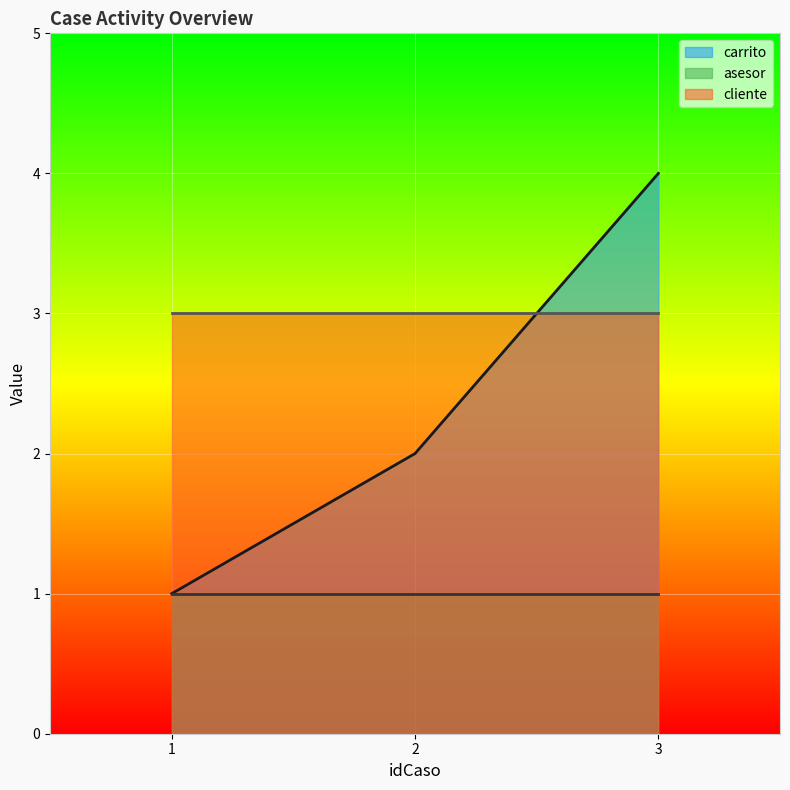

List the labels in order of carrito value, largest first.

3, 2, 1